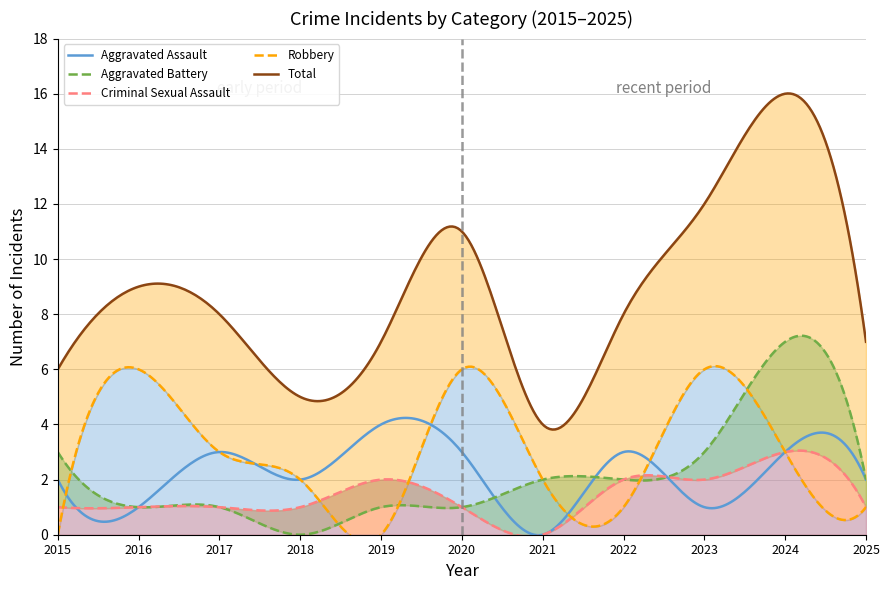

True or false: Criminal Sexual Assault has more than 2 interior local peaks.

False